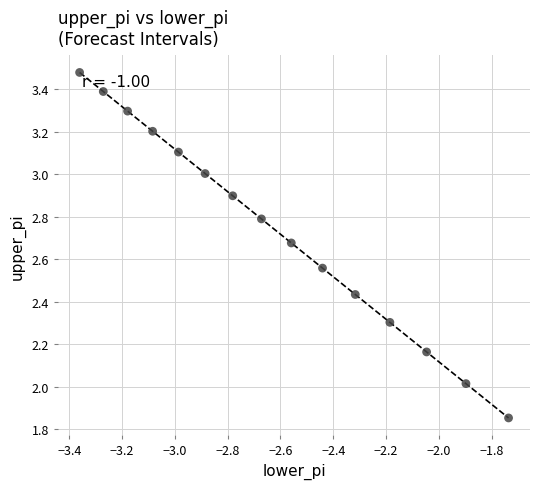

What is the range of X values (max minus min)?

1.6